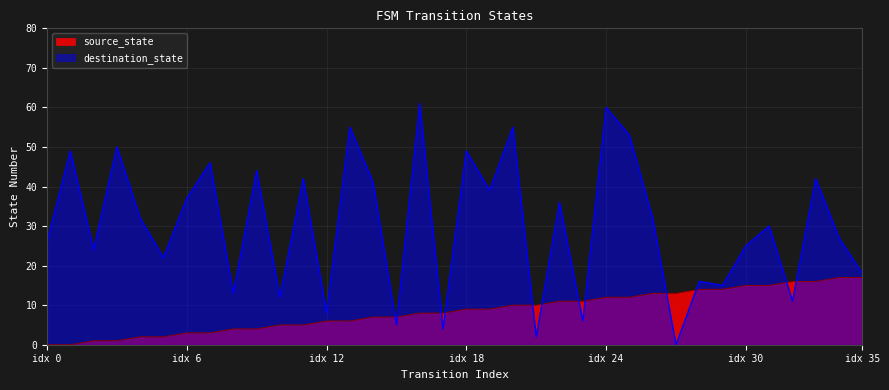

At which label does source_state reach its peak?

34